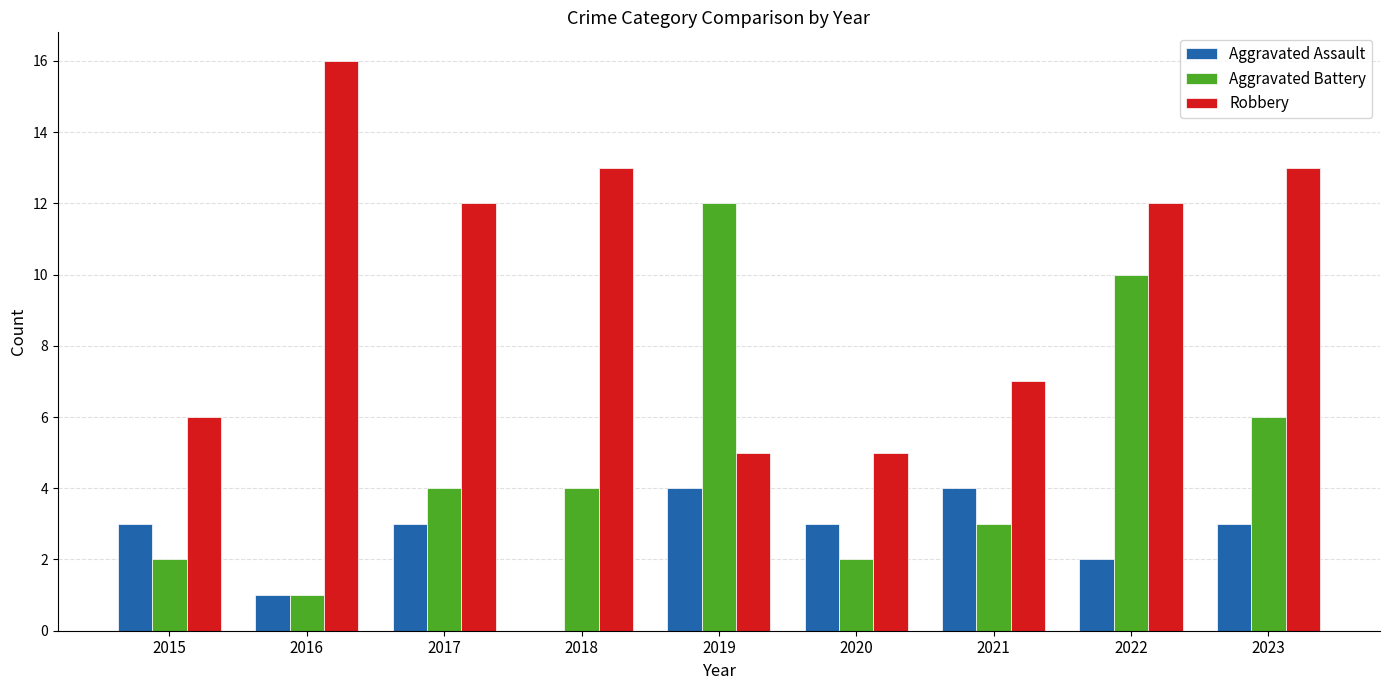

Between 2019 and 2022, which series saw the biggest shift?

Robbery